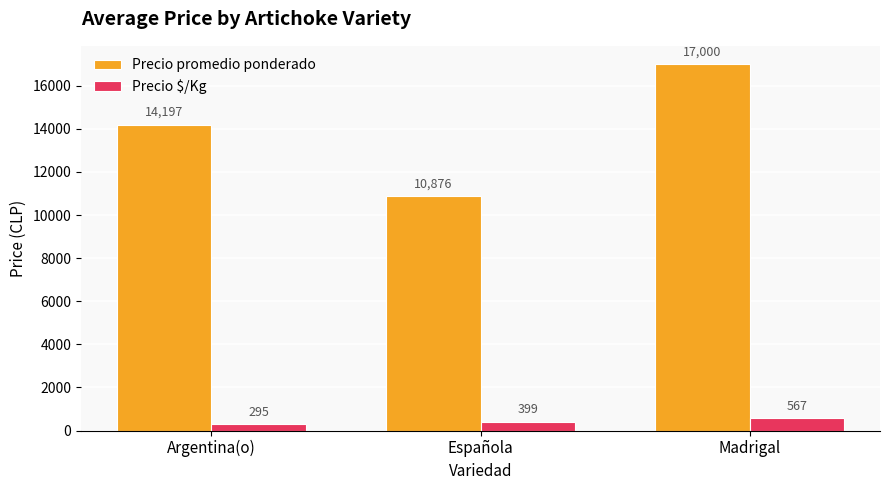

Which series has the largest range (max minus min)?

Precio promedio ponderado